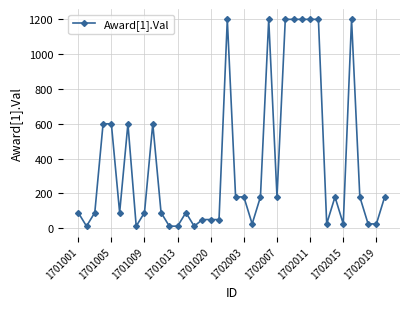

How many values are below 180?

19